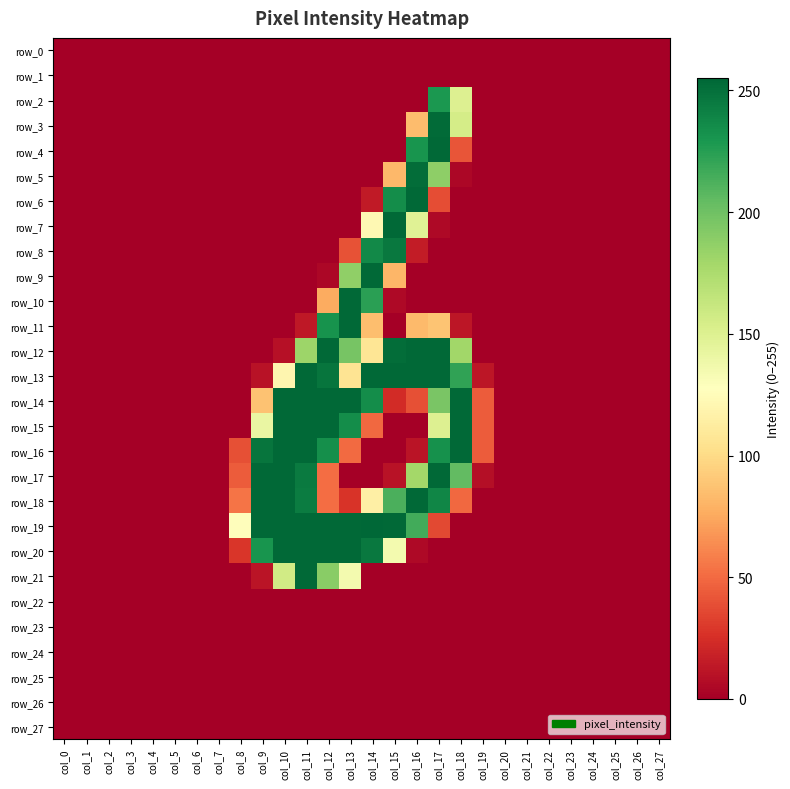

Which has a higher value, col_9 or col_15?

col_9